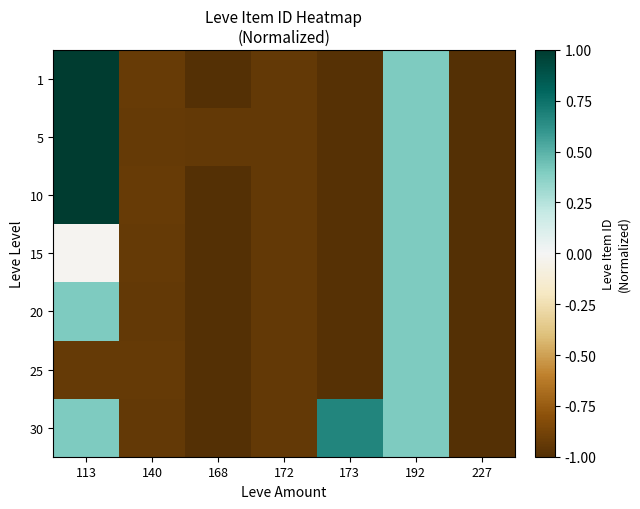

Reading left to right, extract all data points from this chart.

1: 113=1.0	140=-0.9	168=-1.0	172=-0.9	173=-1.0	192=0.4	227=-1.0
5: 113=1.0	140=-0.9	168=-0.9	172=-0.9	173=-1.0	192=0.4	227=-1.0
10: 113=1.0	140=-0.9	168=-1.0	172=-0.9	173=-1.0	192=0.4	227=-1.0
15: 113=-0.0	140=-0.9	168=-1.0	172=-0.9	173=-1.0	192=0.4	227=-1.0
20: 113=0.4	140=-0.9	168=-1.0	172=-0.9	173=-1.0	192=0.4	227=-1.0
25: 113=-0.9	140=-0.9	168=-1.0	172=-0.9	173=-1.0	192=0.4	227=-1.0
30: 113=0.4	140=-0.9	168=-1.0	172=-0.9	173=0.7	192=0.4	227=-1.0